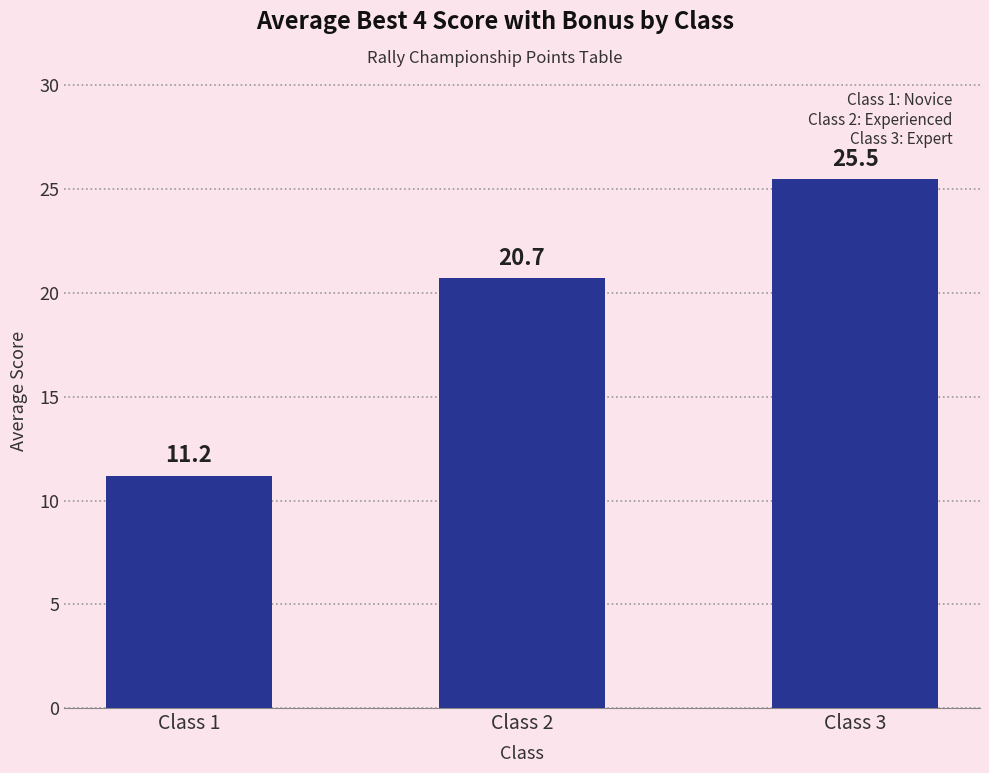

What is the smallest value displayed?

11.2